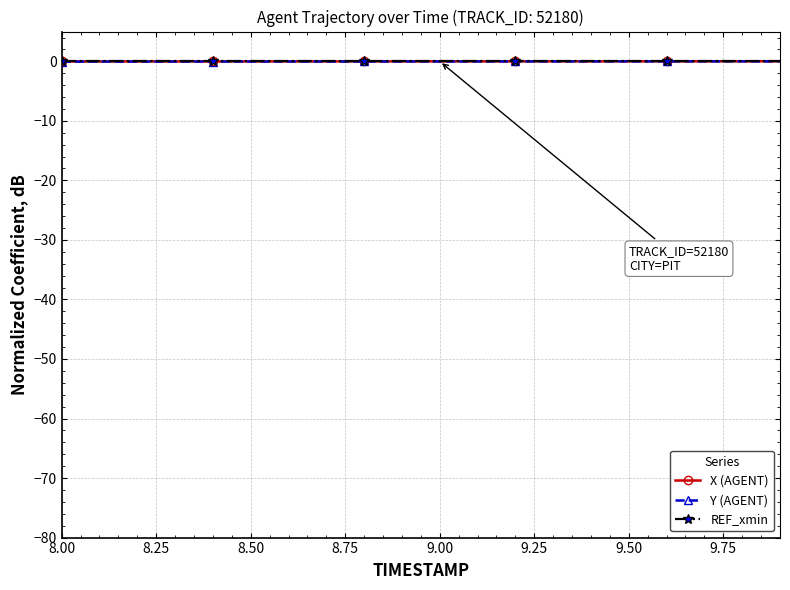

Rank the series by their average value, from highest to lowest.

REF_xmin, X (AGENT), Y (AGENT)